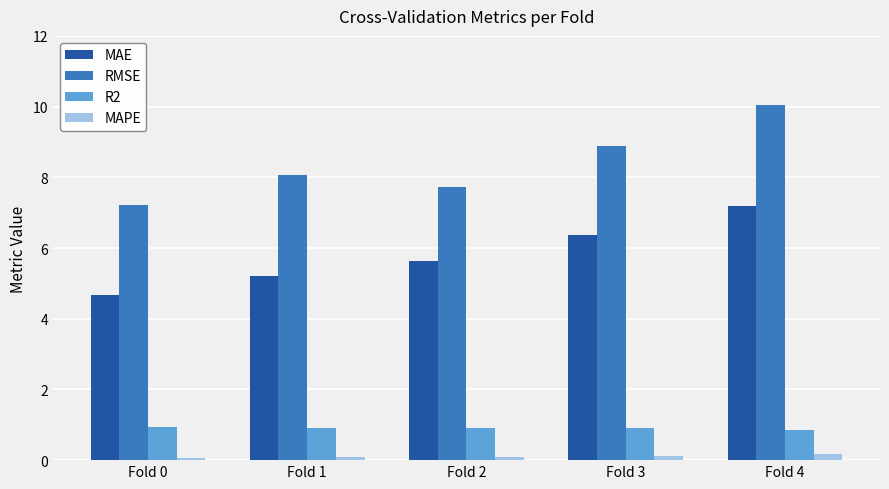

What is the value of the R2 bar at the 2nd from the left?

0.9